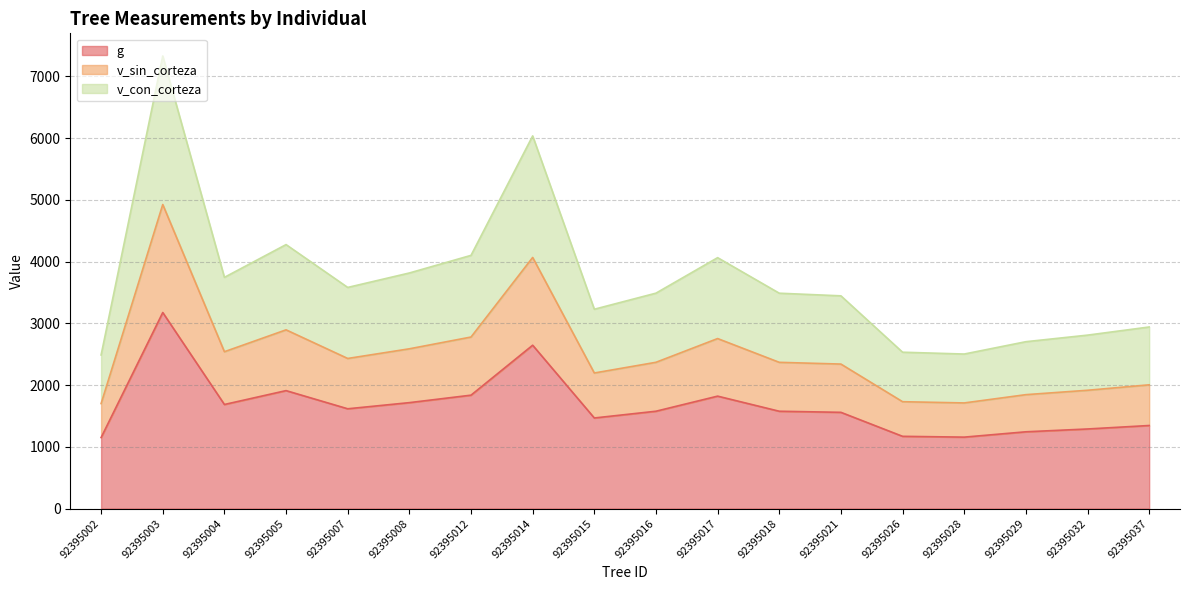

At which label is g closest to 2162?

92395005